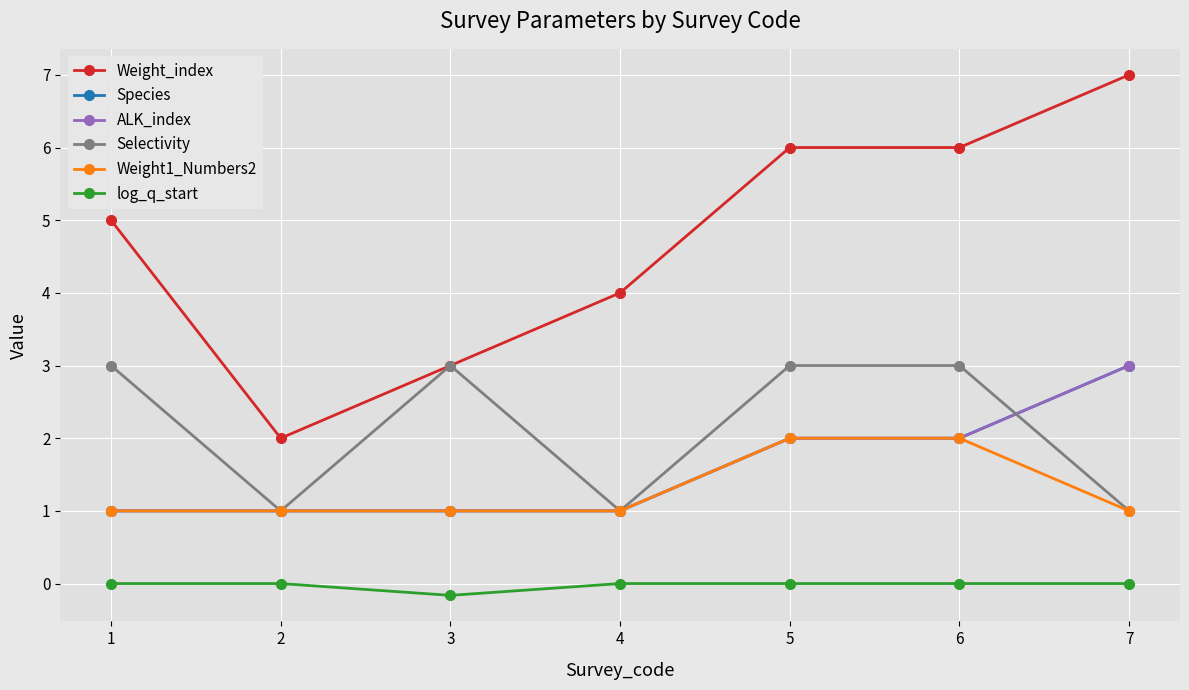

What is the difference between the maximum and minimum values in the Weight1_Numbers2 series?

1.0